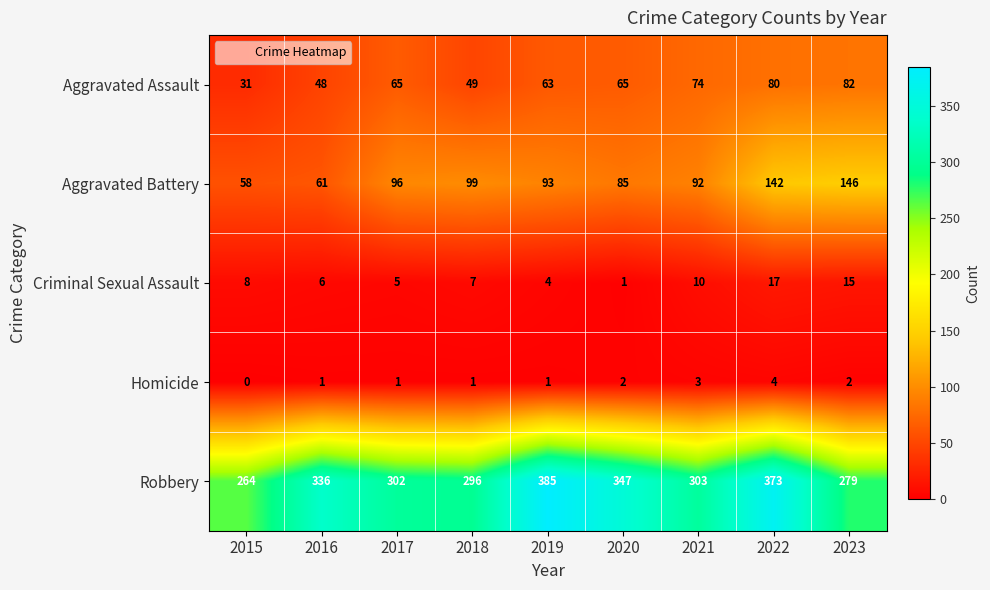

Rank the series at 2016 from highest to lowest value.

Robbery, Aggravated Battery, Aggravated Assault, Criminal Sexual Assault, Homicide